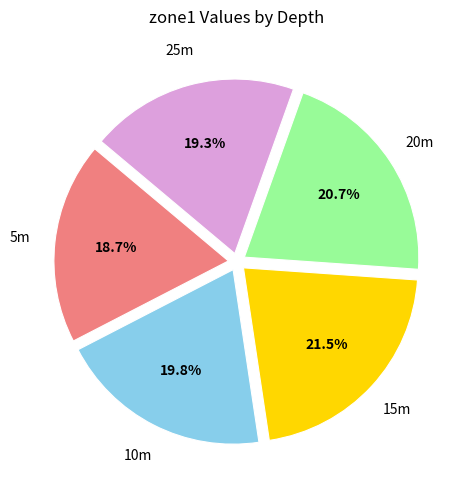

Is there any slice that represents more than half of the pie?

No